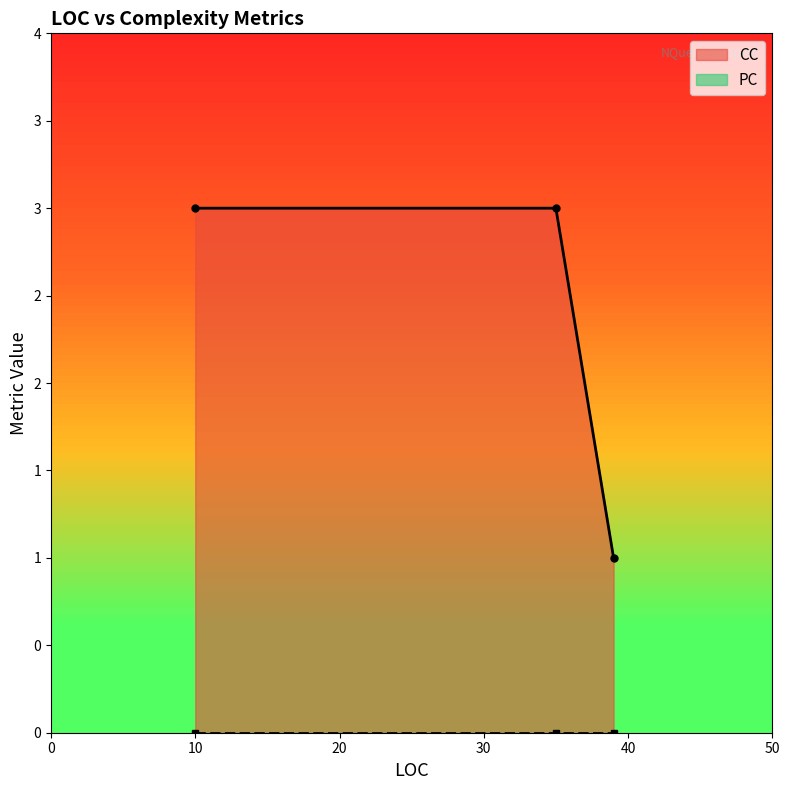

At which label is the value closest to 2?

10